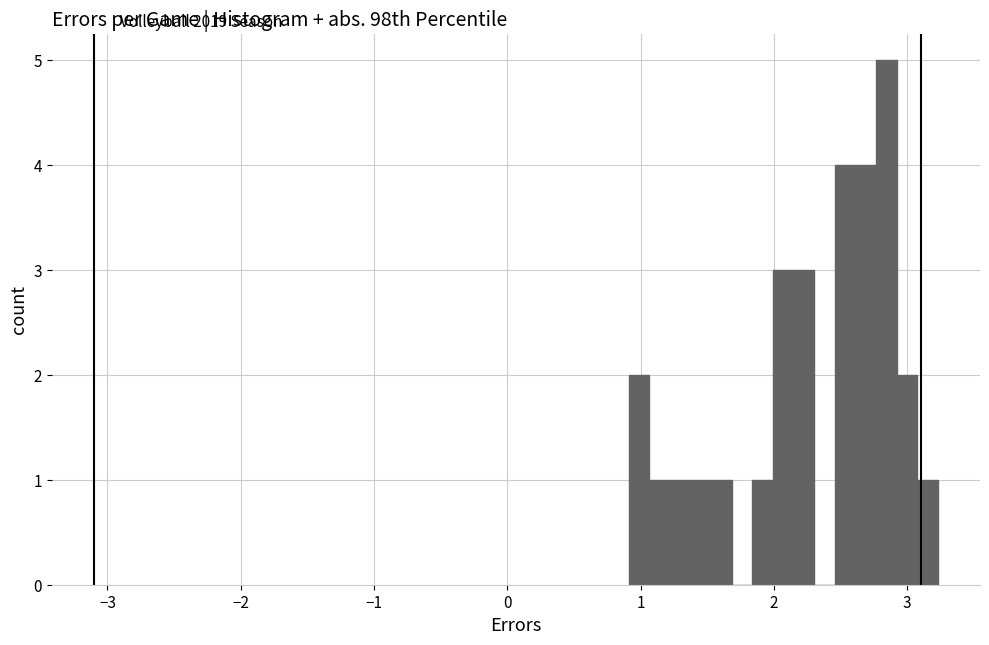

Read against the x-axis, roughly where is the centre of the tallest bar?

2.8